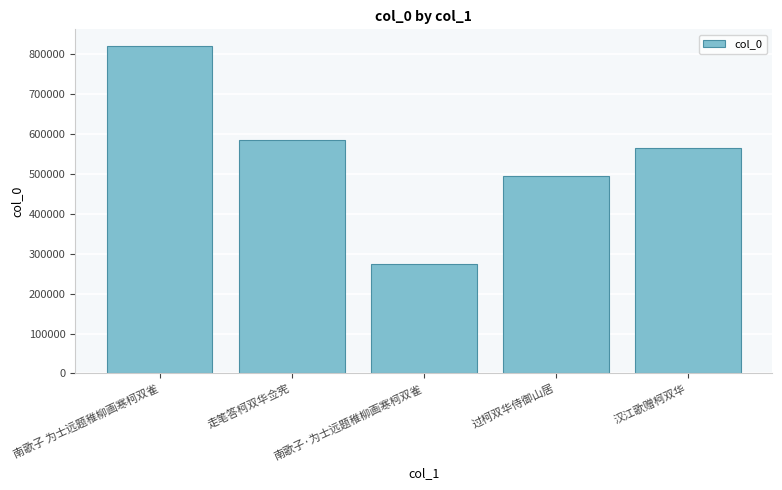

What is the value of the 4th bar from the left?

494396